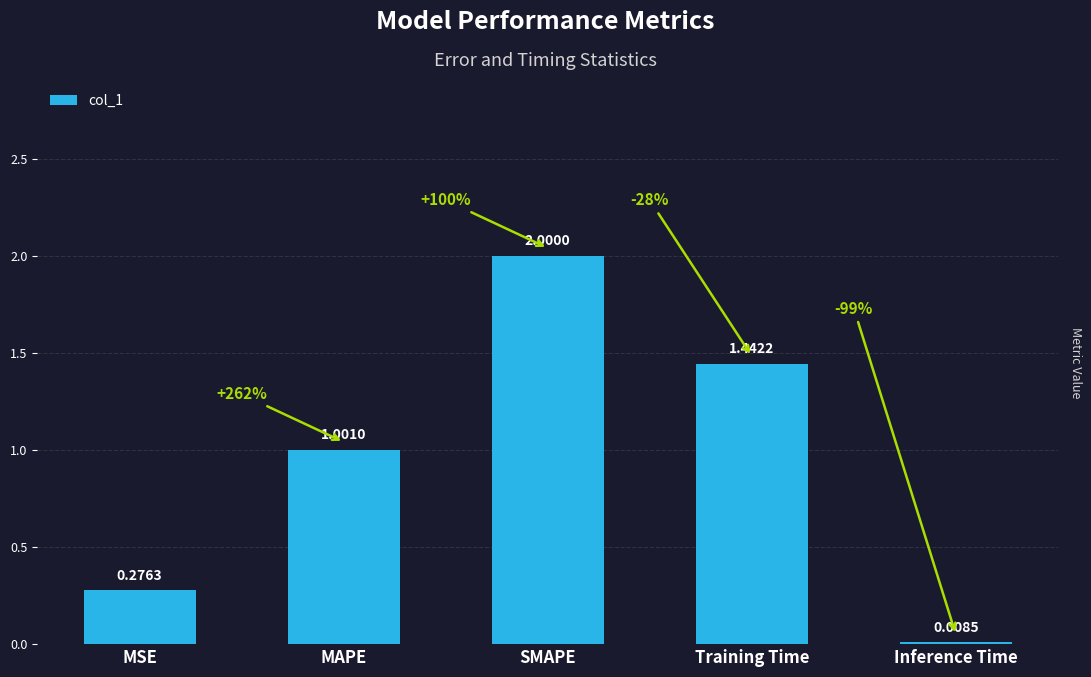

How many distinct data groups are displayed?

1